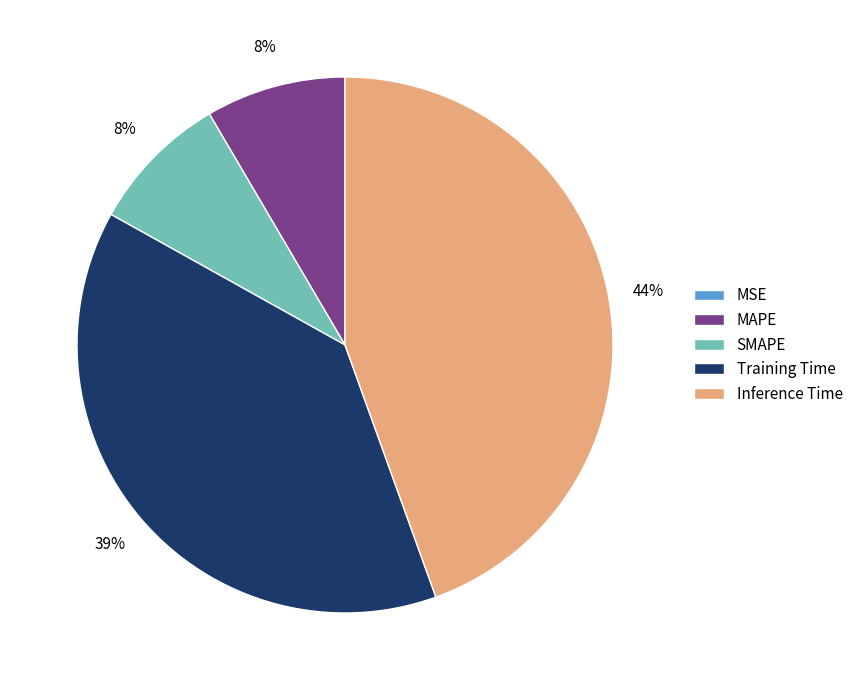

Which category has the biggest portion of the pie?

Inference Time